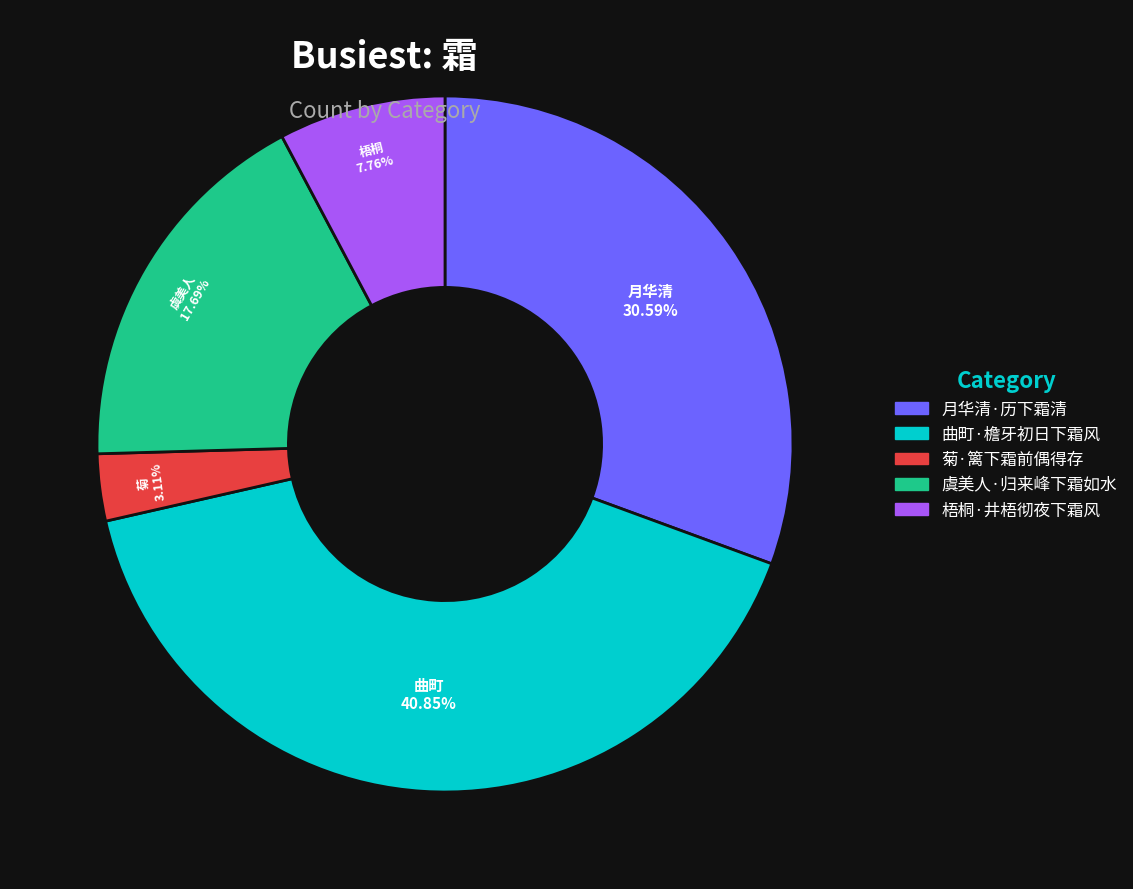

Which slice is the largest?

曲町·檐牙初日下霜风